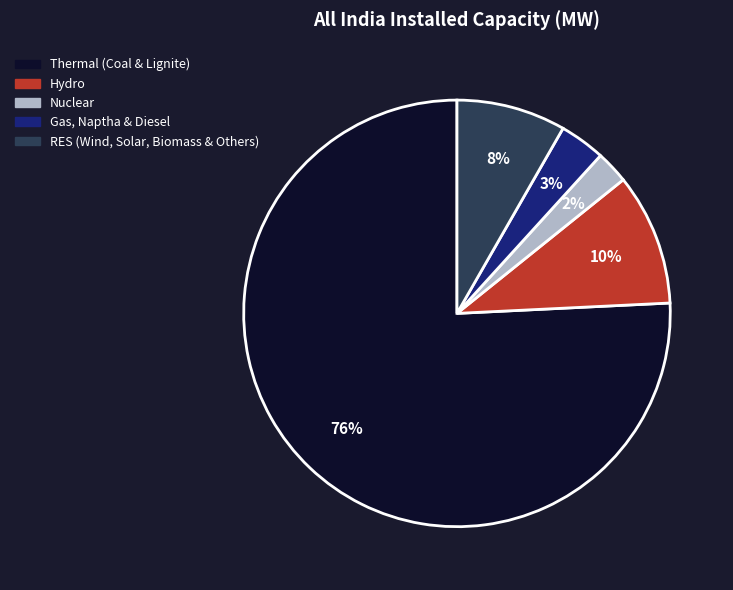

To the nearest percent, what percentage of the pie is Nuclear?

2%